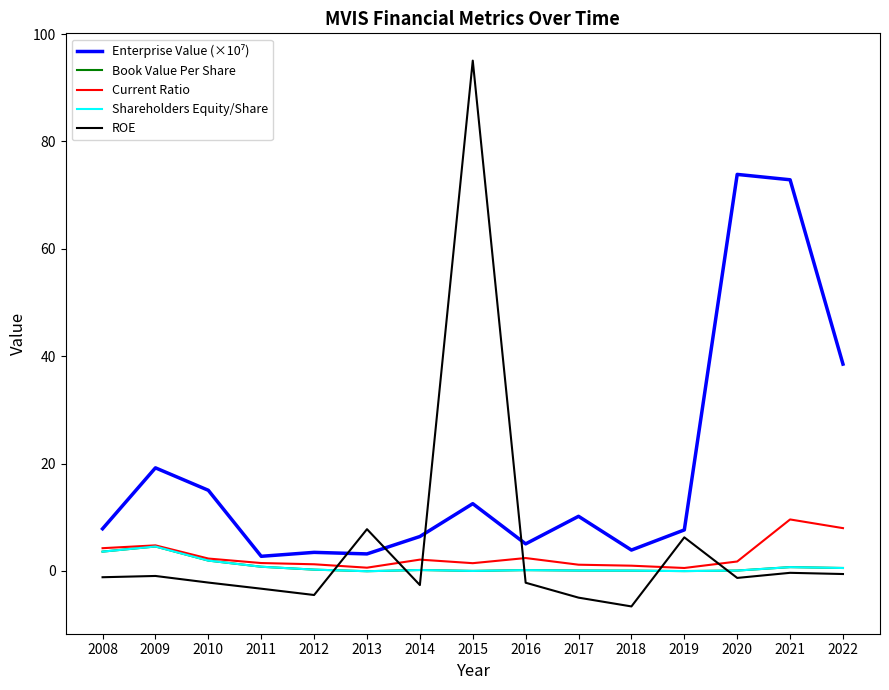

Is this an area chart (filled region under the line)?

No